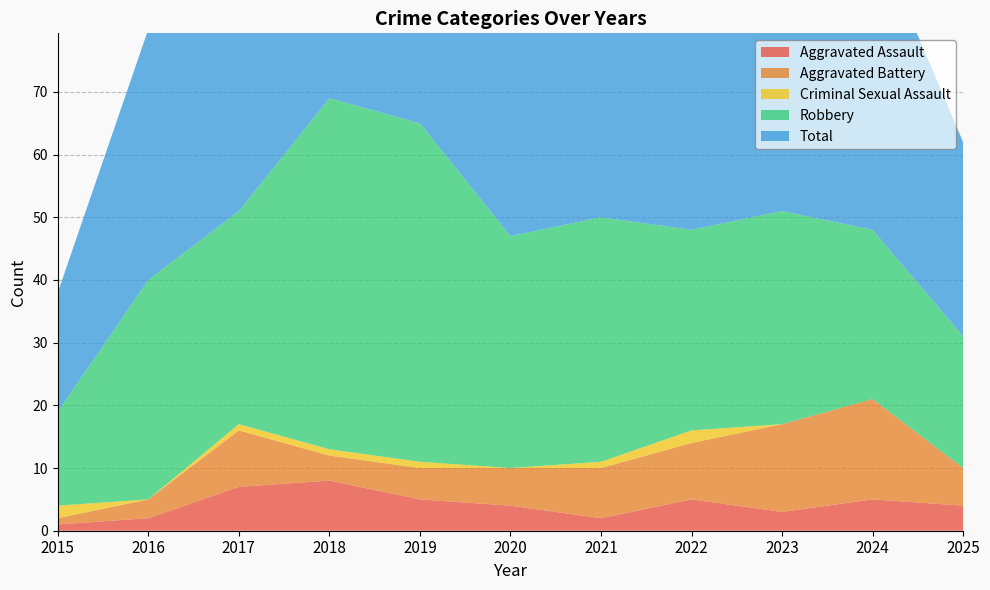

Reading right to left, extract all data points from this chart.

Aggravated Assault: 4	5	3	5	2	4	5	8	7	2	1
Aggravated Battery: 6	16	14	9	8	6	5	4	9	3	1
Criminal Sexual Assault: 0	0	0	2	1	0	1	1	1	0	2
Robbery: 21	27	34	32	39	37	54	56	34	35	15
Total: 31	48	51	49	50	47	65	69	51	40	19